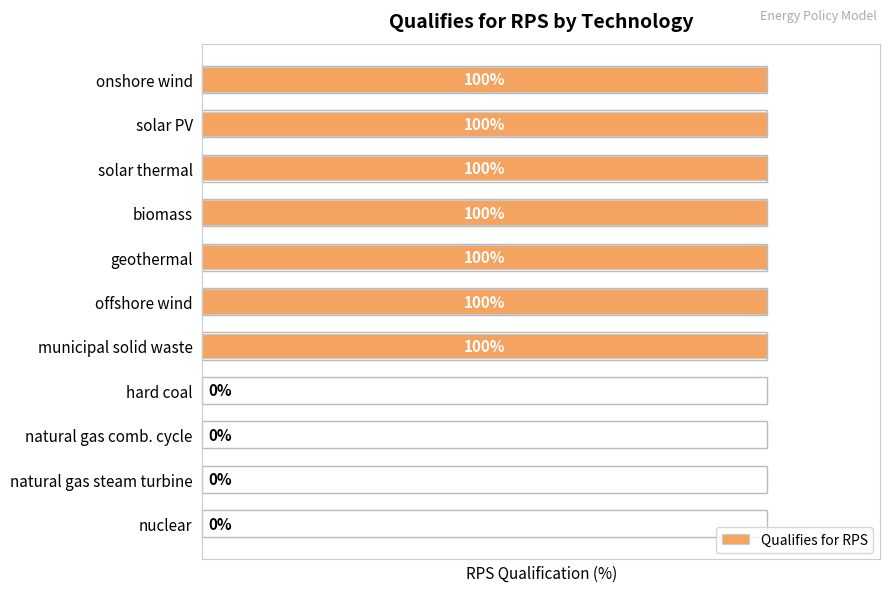

Which has a higher value, nuclear or municipal solid waste?

municipal solid waste